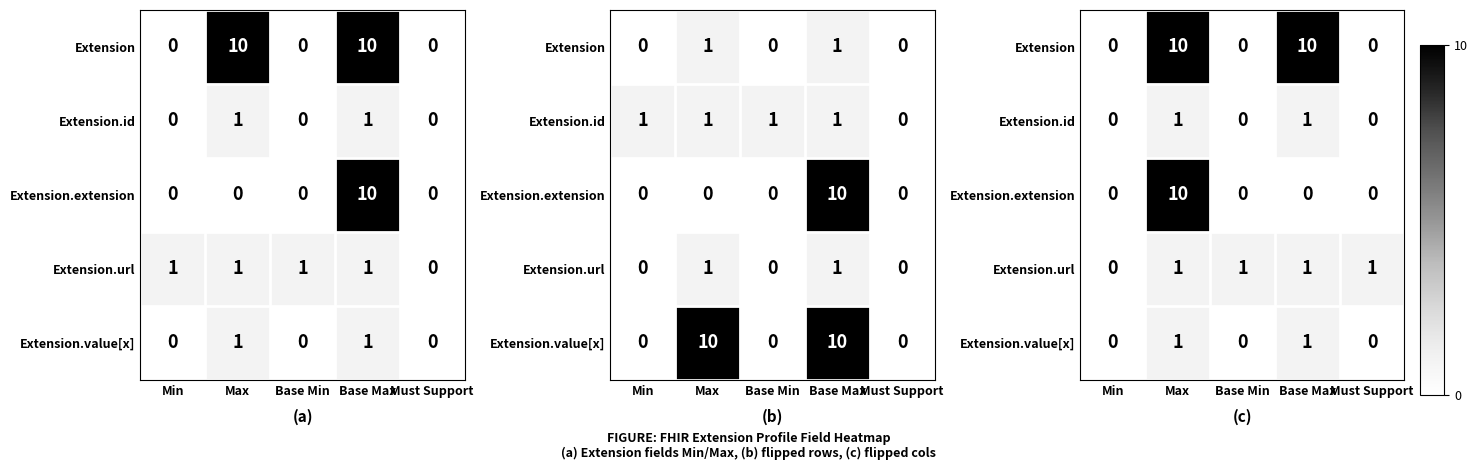

Is the value of Extension.url at Base Min greater than the value of Extension.value[x] at Base Max?

No